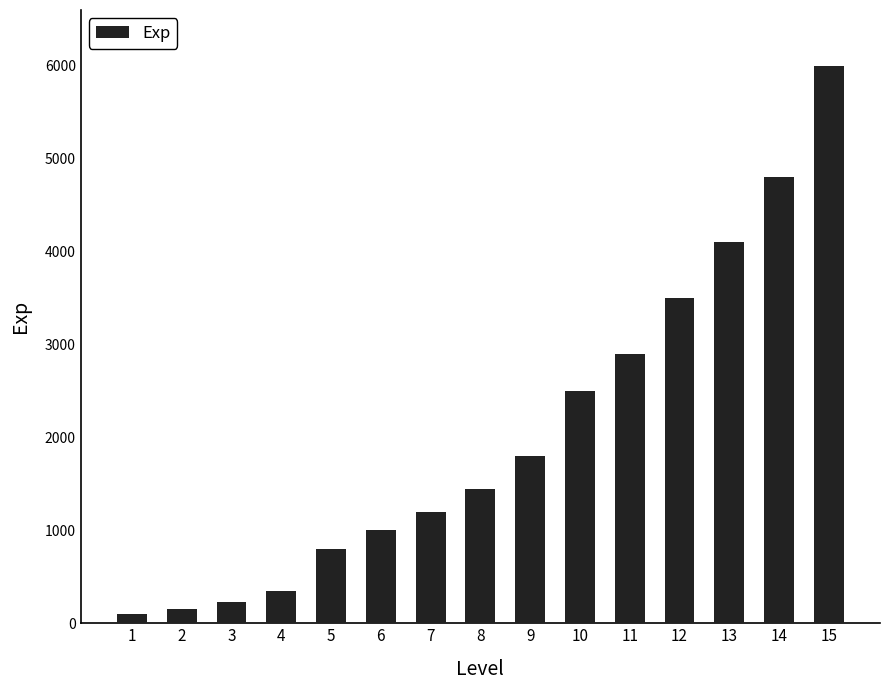

What is the value of the 2nd bar from the left?

150